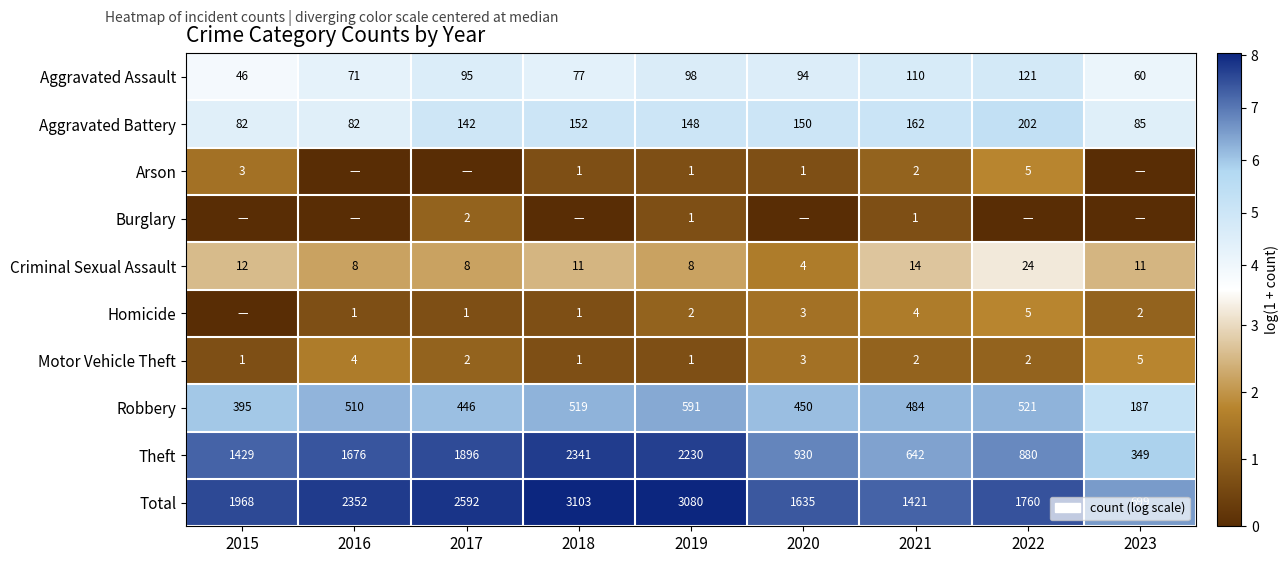

The Homicide series shows 5 at 2022. True or false?

True